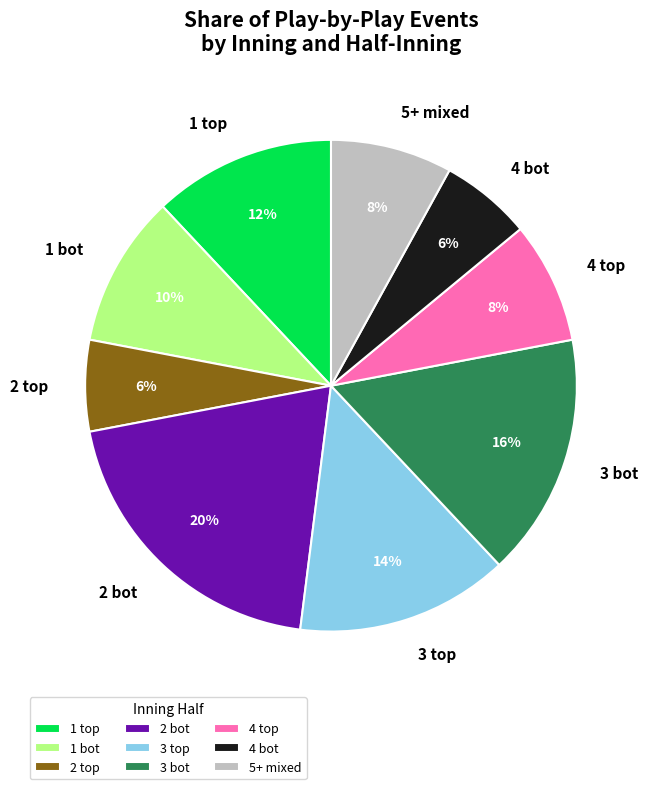

How many slices are in this pie chart?

9